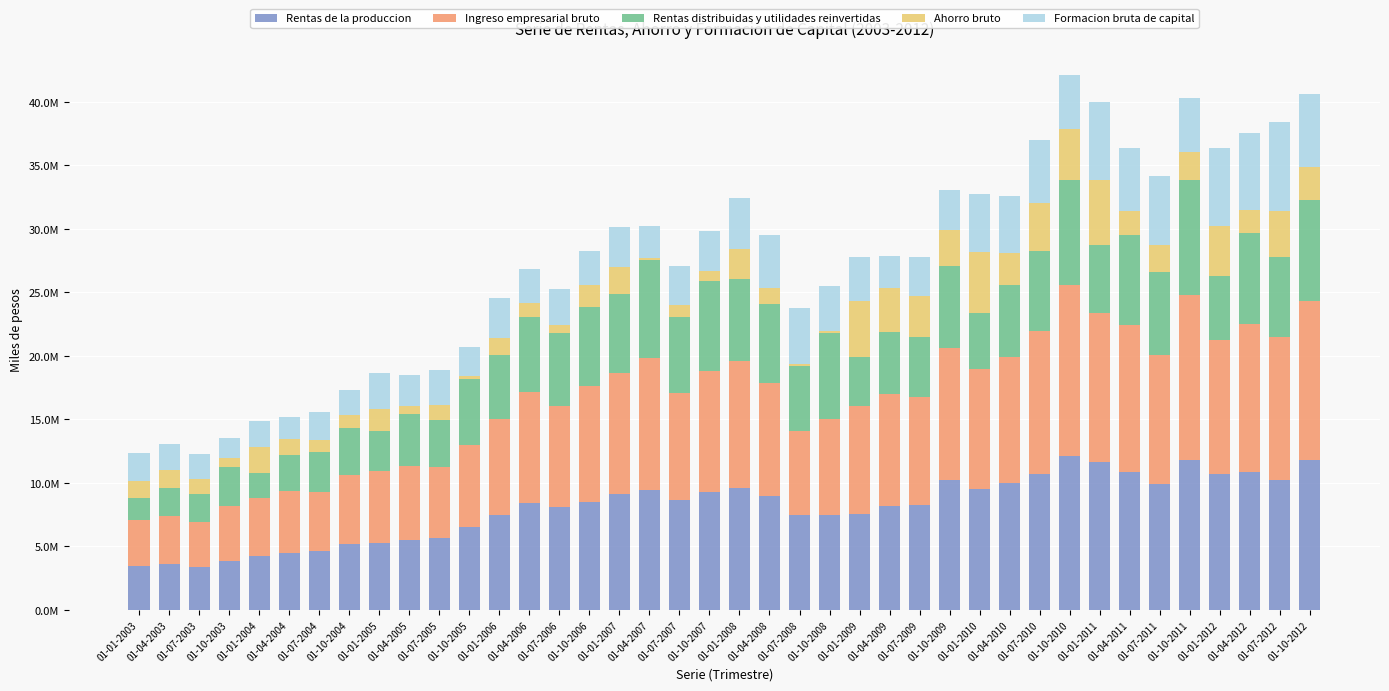

Does the chart contain stacked bars?

Yes